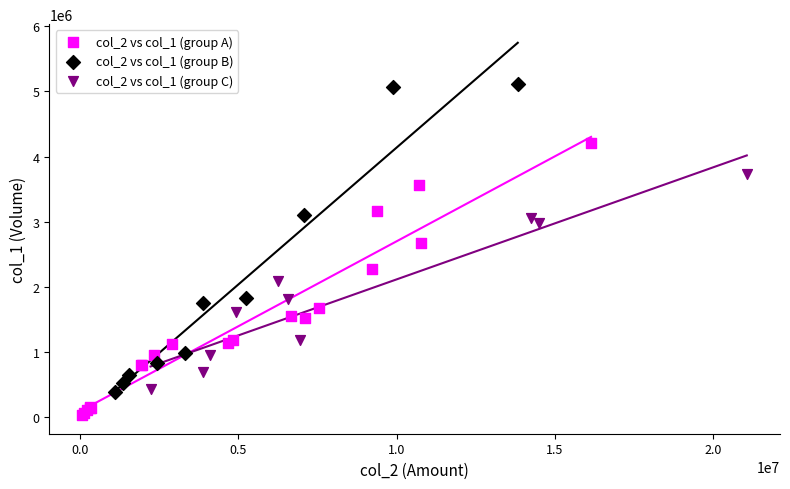

Which series contains the highest Y value?

col_2 vs col_1 (group B)